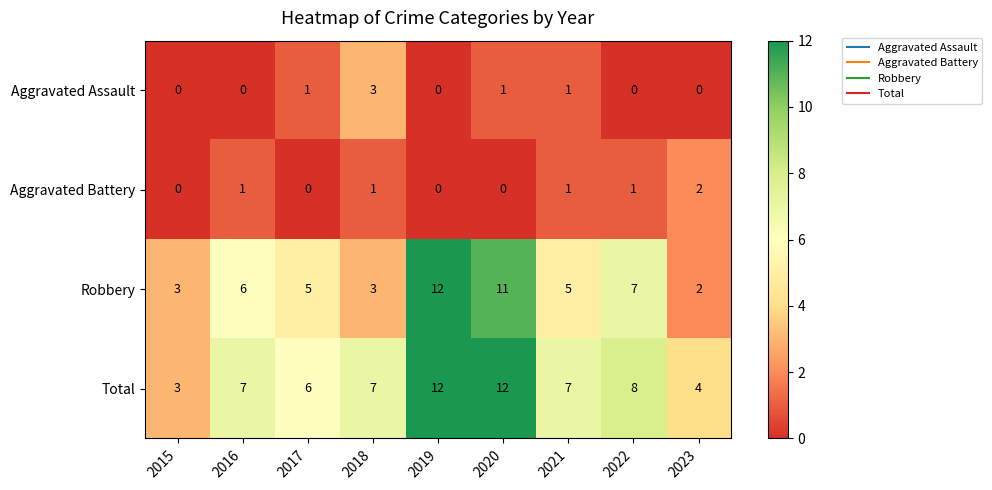

Rank the series at 2020 from lowest to highest value.

Aggravated Battery, Aggravated Assault, Robbery, Total